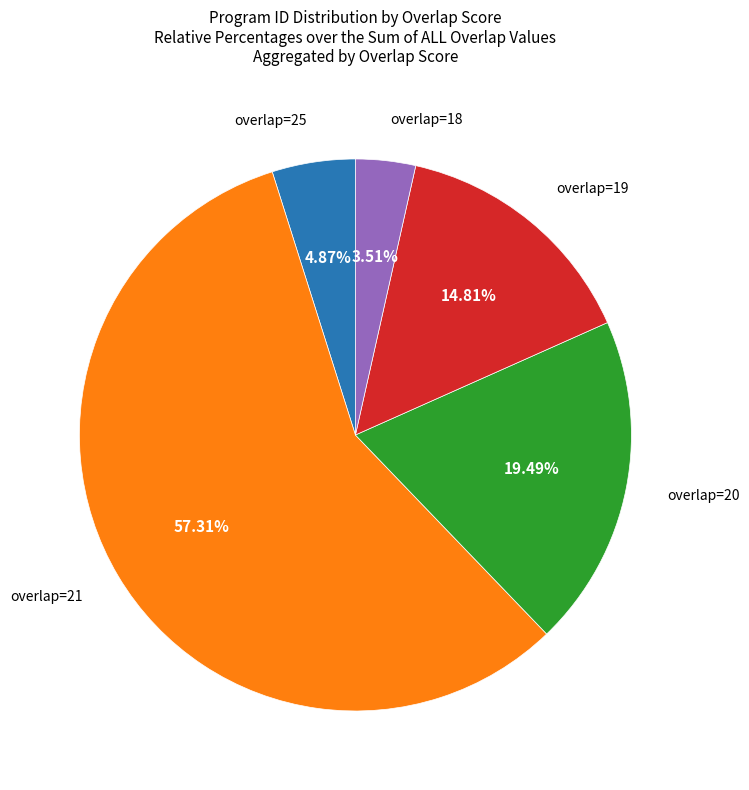

To the nearest percent, what is the difference between the largest and smallest slice percentages?

54%